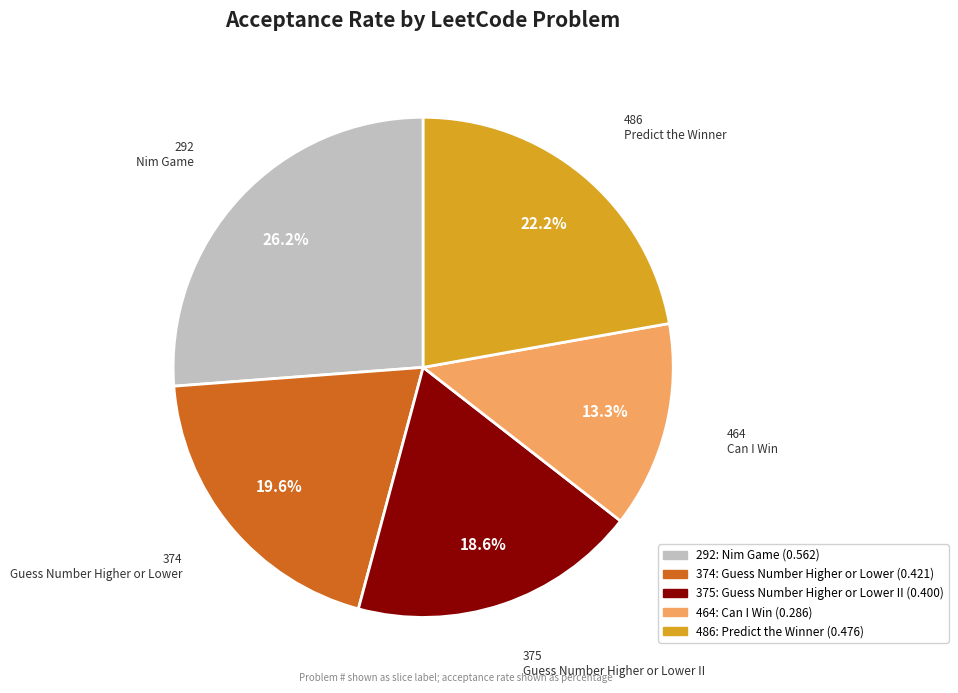

Rank the categories by value from highest to lowest.

292, 486, 374, 375, 464